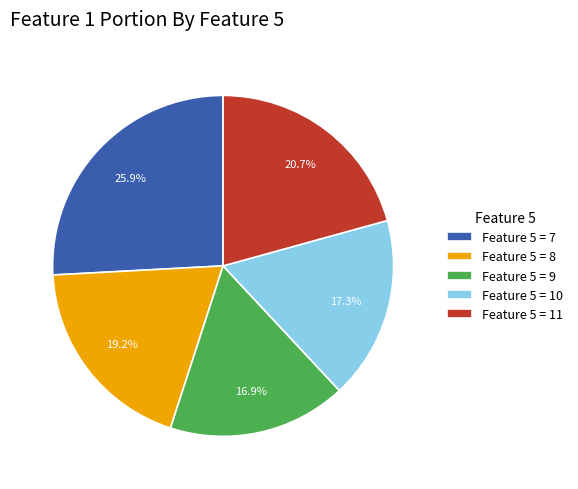

Which category has the biggest portion of the pie?

Feature 5 = 7